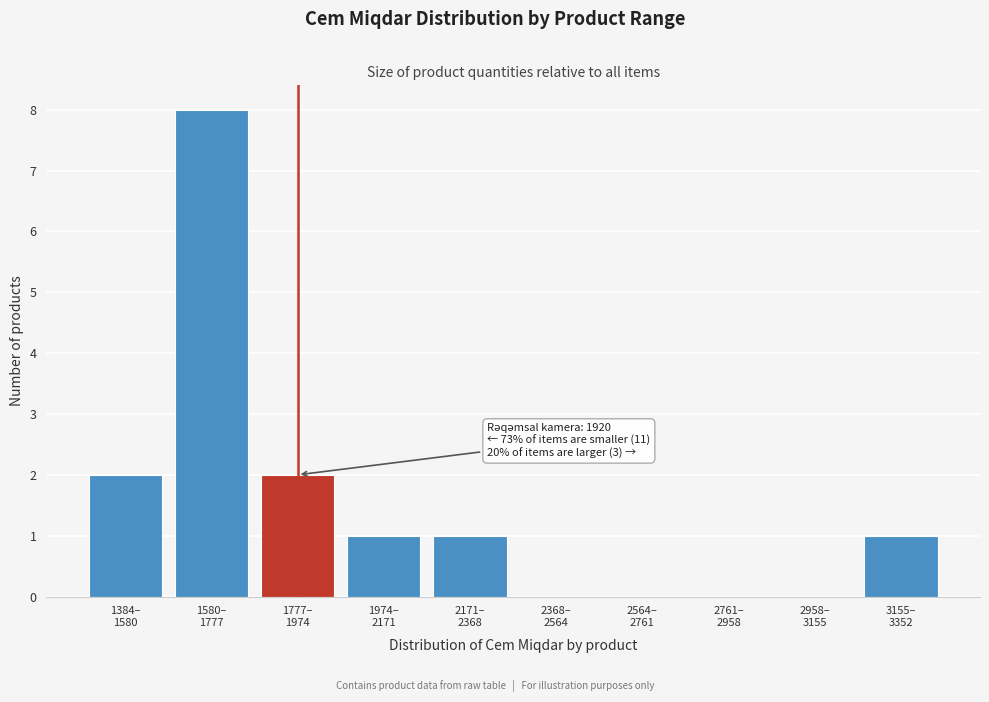

What is the sum of all values?

15